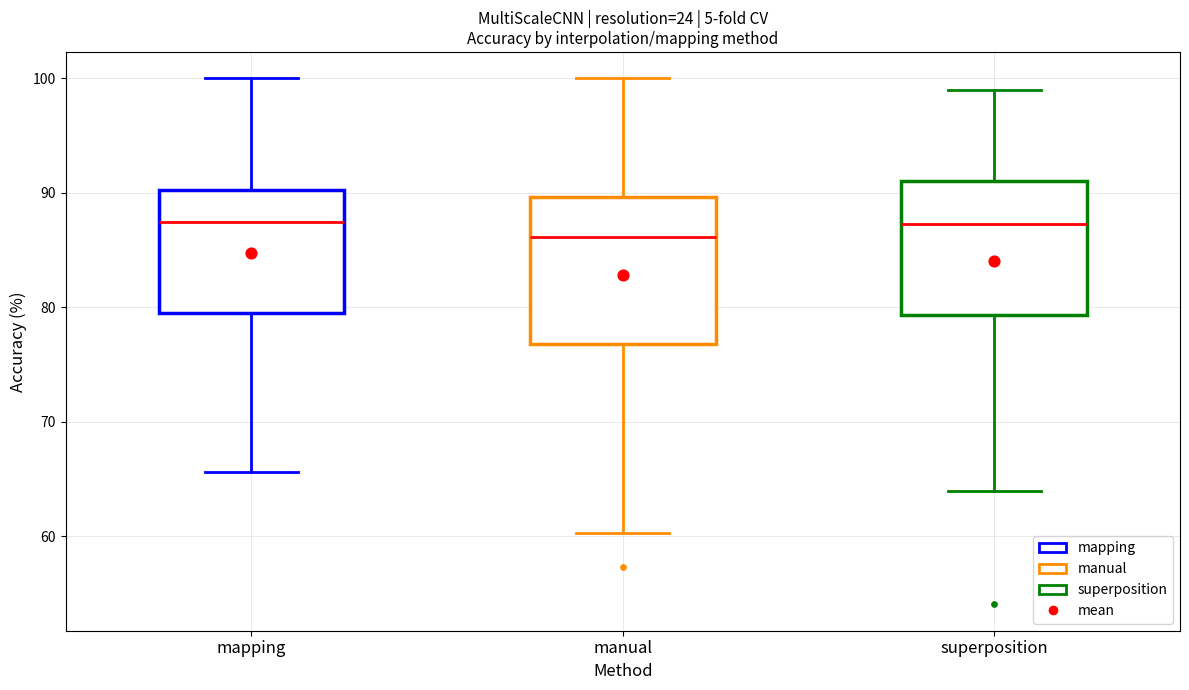

Where does the median line of the box for manual sit on the y-axis? The values are not printed on the chart, so give them approximately, as read against the axis.

86